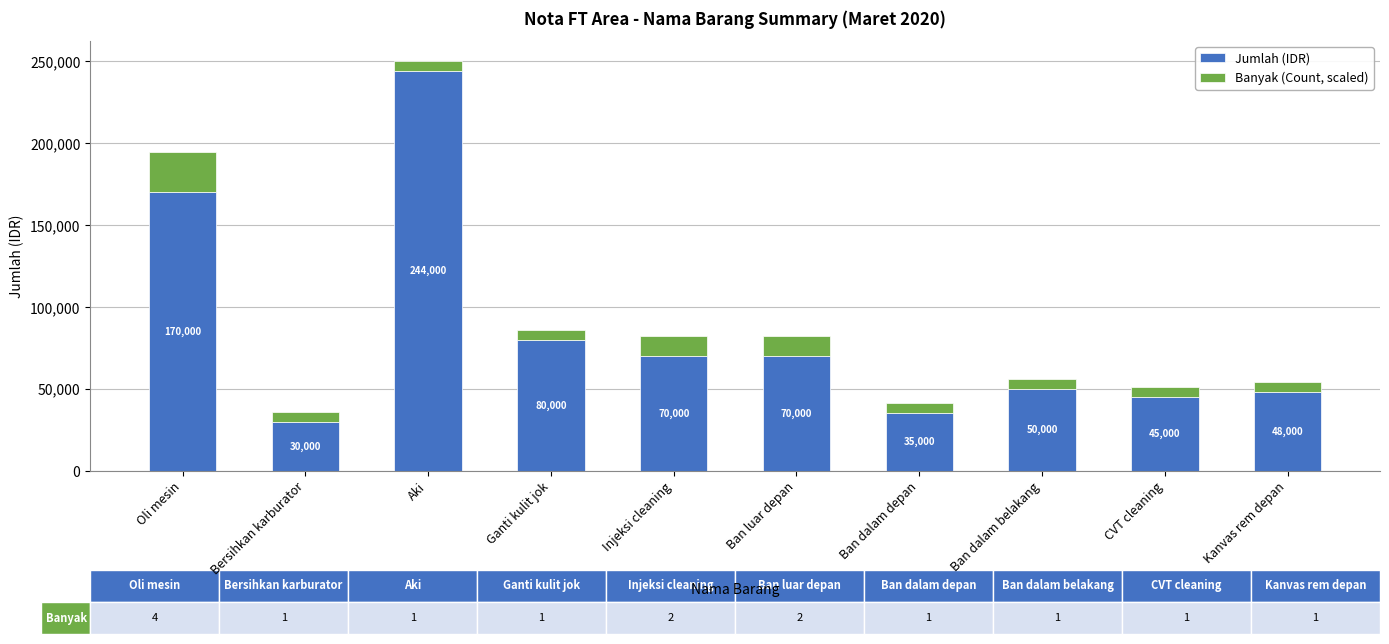

What is the value of the Jumlah (IDR) bar at the 4th from the left?

80000